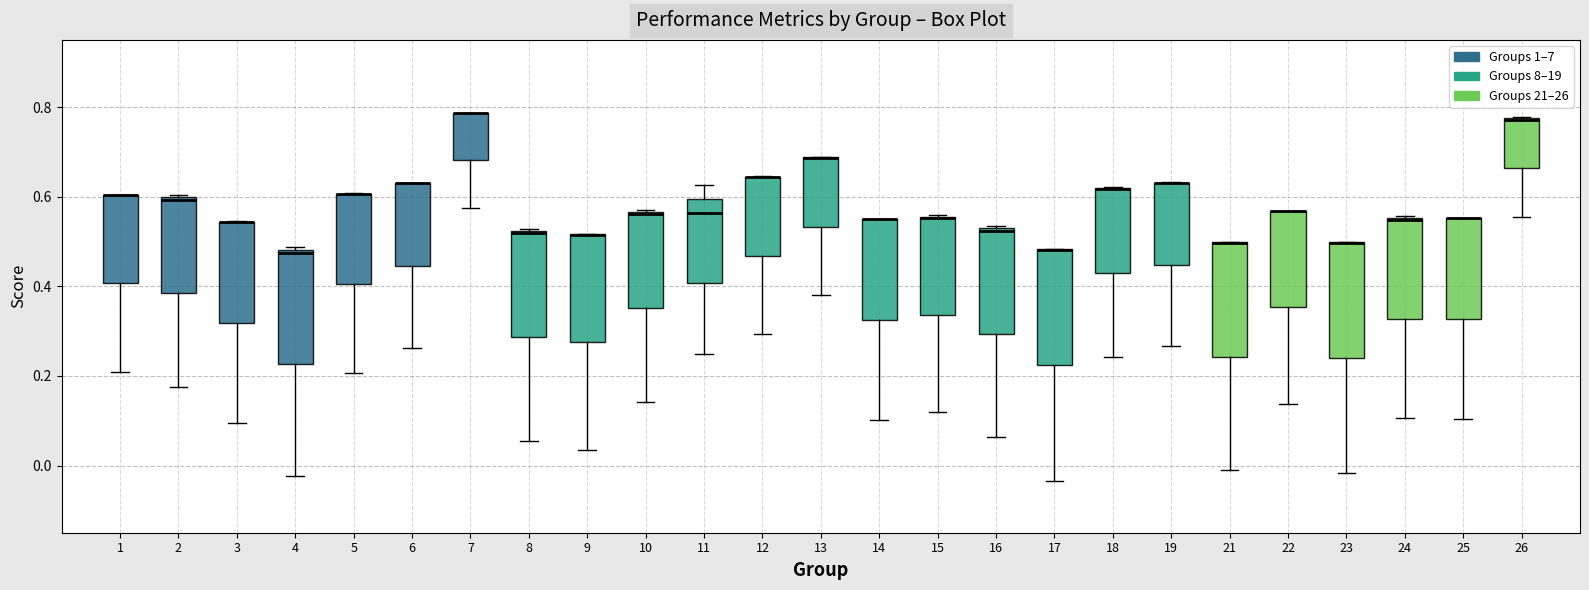

Reading left to right, read every box against the y-axis: the position of its median line, the range the box covers, and the ends of its whiskers. The values are not printed on the chart, so give them approximately, as read against the axis.

1: median 0.60 (drawn on the box's upper edge), box 0.40 to 0.60, whiskers 0.20 to 0.60
2: median 0.60, box 0.38 to 0.60, whiskers 0.18 to 0.60
3: median 0.54 (drawn on the box's upper edge), box 0.32 to 0.54, whiskers 0.10 to 0.54
4: median 0.48 (just below the box's upper edge), box 0.22 to 0.48, whiskers -0.02 to 0.48 (just above the box's upper edge)
5: median 0.60 (drawn on the box's upper edge), box 0.40 to 0.60, whiskers 0.20 to 0.60
6: median 0.64 (drawn on the box's upper edge), box 0.44 to 0.64, whiskers 0.26 to 0.64
7: median 0.78 (drawn on the box's upper edge), box 0.68 to 0.78, whiskers 0.58 to 0.78
8: median 0.52, box 0.28 to 0.52, whiskers 0.06 to 0.52
9: median 0.52 (drawn on the box's upper edge), box 0.28 to 0.52, whiskers 0.04 to 0.52
10: median 0.56, box 0.36 to 0.56, whiskers 0.14 to 0.58
11: median 0.56, box 0.40 to 0.60, whiskers 0.26 to 0.62
12: median 0.64 (drawn on the box's upper edge), box 0.46 to 0.64, whiskers 0.30 to 0.64
13: median 0.68 (drawn on the box's upper edge), box 0.54 to 0.68, whiskers 0.38 to 0.68
14: median 0.54 (drawn on the box's upper edge), box 0.32 to 0.56, whiskers 0.10 to 0.56
15: median 0.56 (drawn on the box's upper edge), box 0.34 to 0.56, whiskers 0.12 to 0.56
16: median 0.52, box 0.30 to 0.52, whiskers 0.06 to 0.54
17: median 0.48 (drawn on the box's upper edge), box 0.22 to 0.48, whiskers -0.04 to 0.48
18: median 0.62 (drawn on the box's upper edge), box 0.42 to 0.62, whiskers 0.24 to 0.62
19: median 0.62 (drawn on the box's upper edge), box 0.44 to 0.64, whiskers 0.26 to 0.64
21: median 0.50 (drawn on the box's upper edge), box 0.24 to 0.50, whiskers 0.00 to 0.50
22: median 0.56 (drawn on the box's upper edge), box 0.36 to 0.56, whiskers 0.14 to 0.56
23: median 0.50 (drawn on the box's upper edge), box 0.24 to 0.50, whiskers -0.02 to 0.50
24: median 0.54, box 0.32 to 0.56, whiskers 0.10 to 0.56
25: median 0.56 (drawn on the box's upper edge), box 0.32 to 0.56, whiskers 0.10 to 0.56
26: median 0.78 (drawn on the box's upper edge), box 0.66 to 0.78, whiskers 0.56 to 0.78